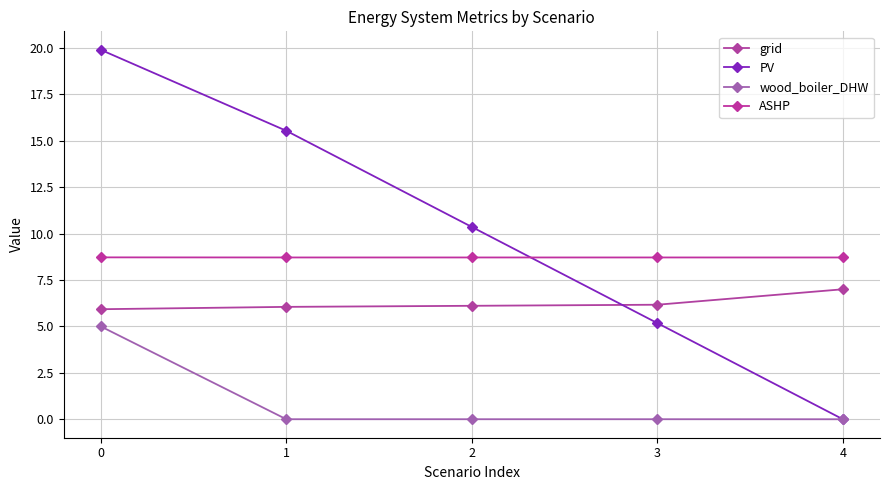

Which has a higher value, 2 or 3?

3